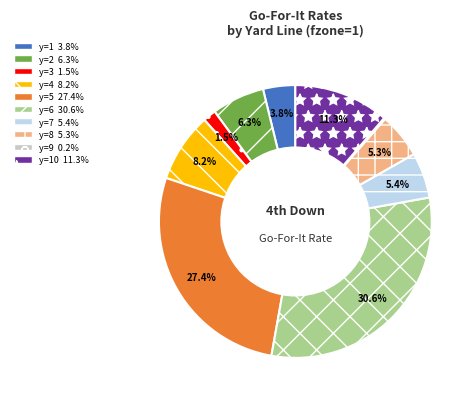

Is there any slice that represents more than half of the pie?

No